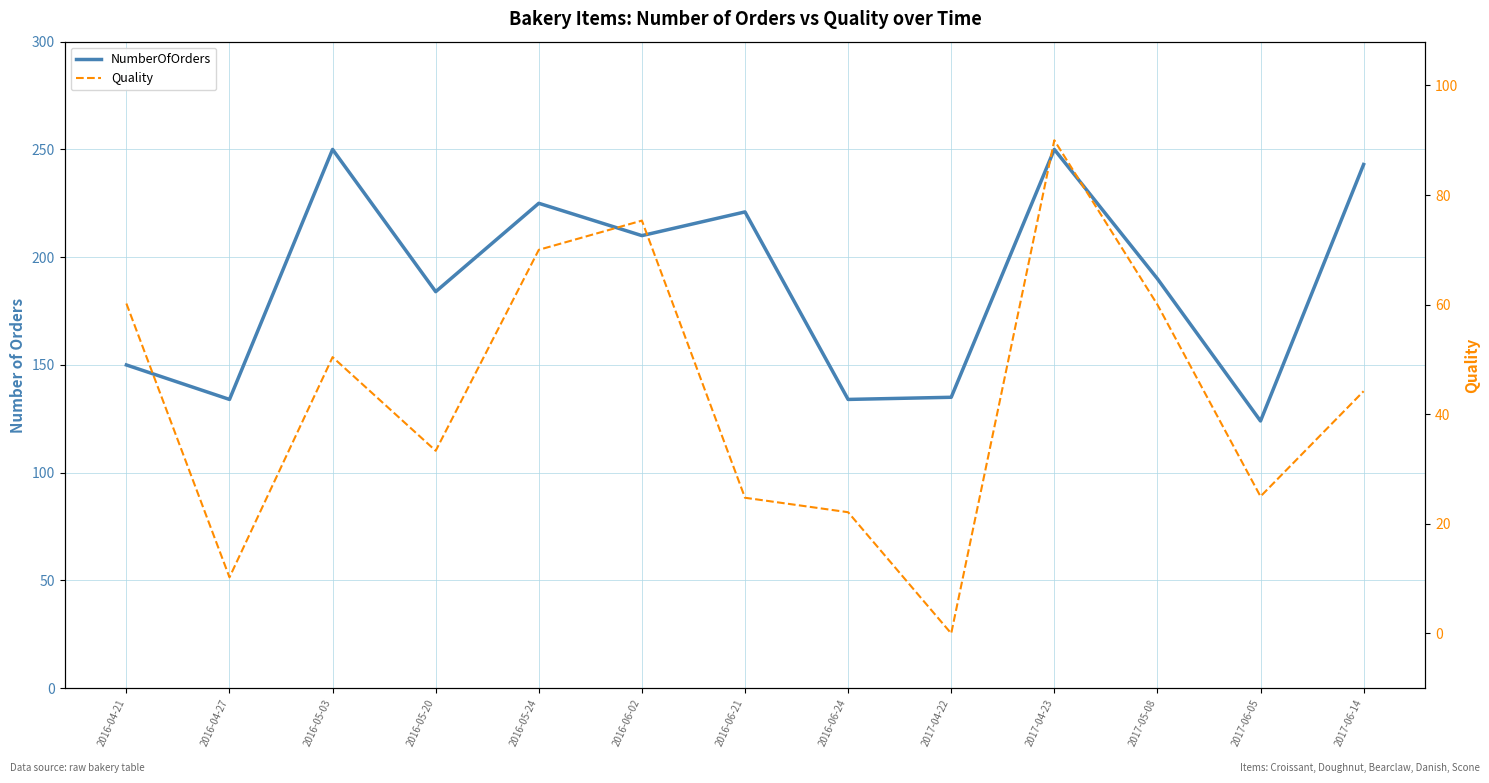

How many interior local peaks does the NumberOfOrders series have?

4